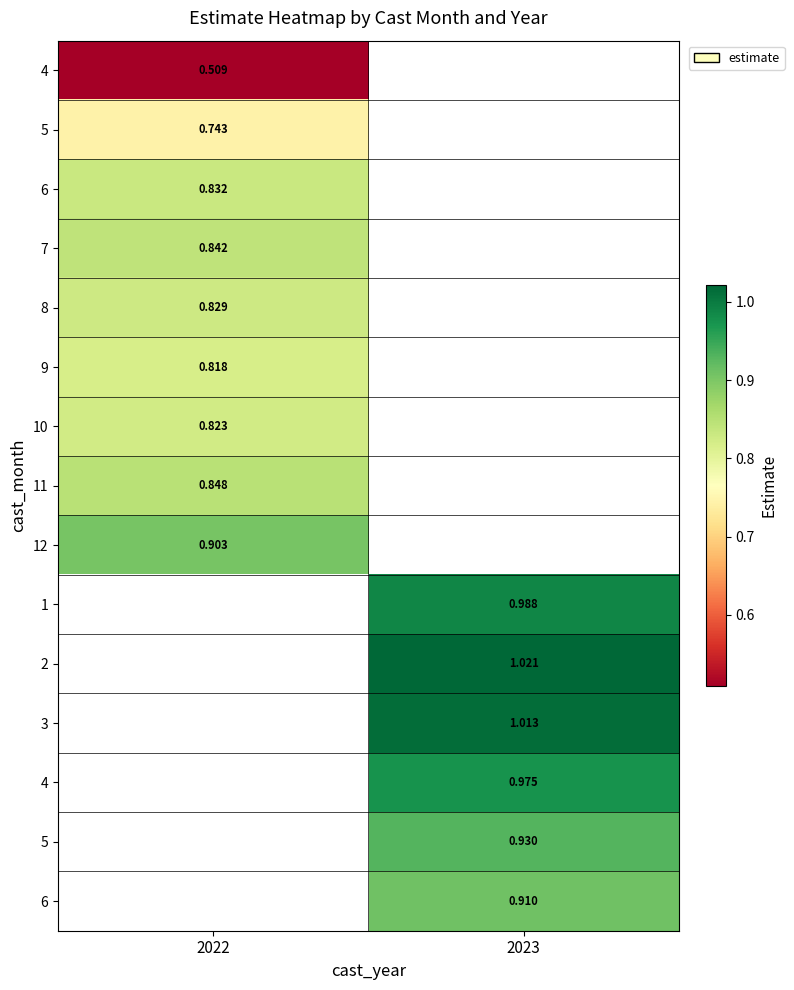

At how many categories does at least one series exceed 0?

2